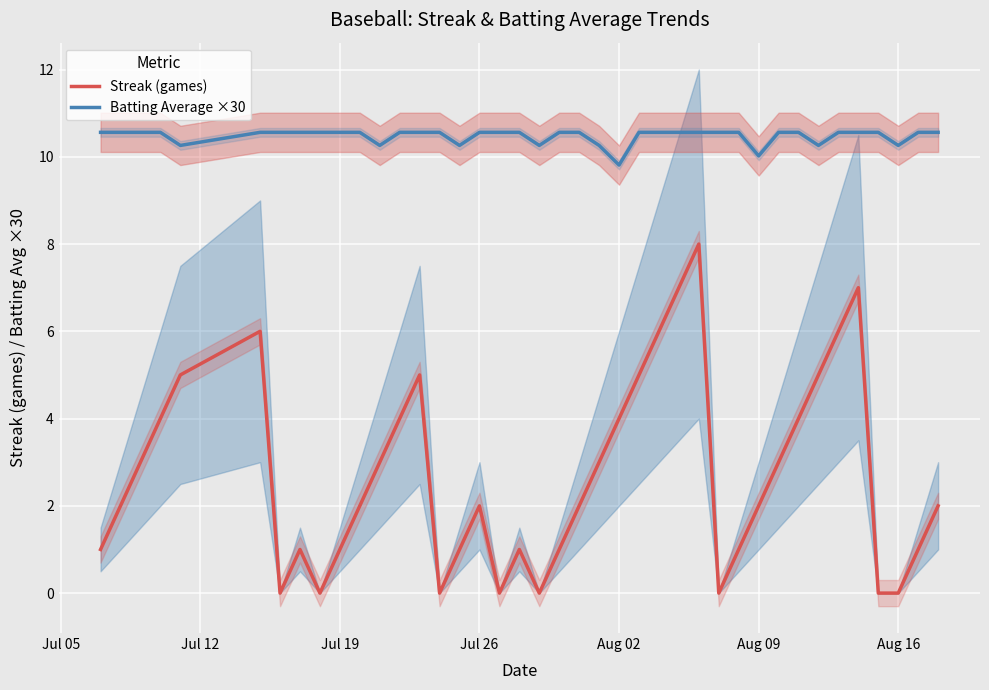

True or false: Streak (games) and Batting Average ×30 cross at least once.

False